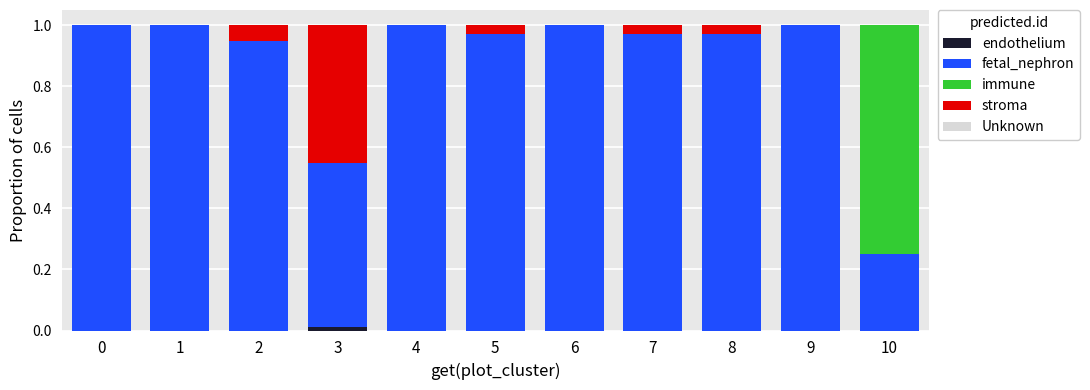

Are the bars horizontal?

No